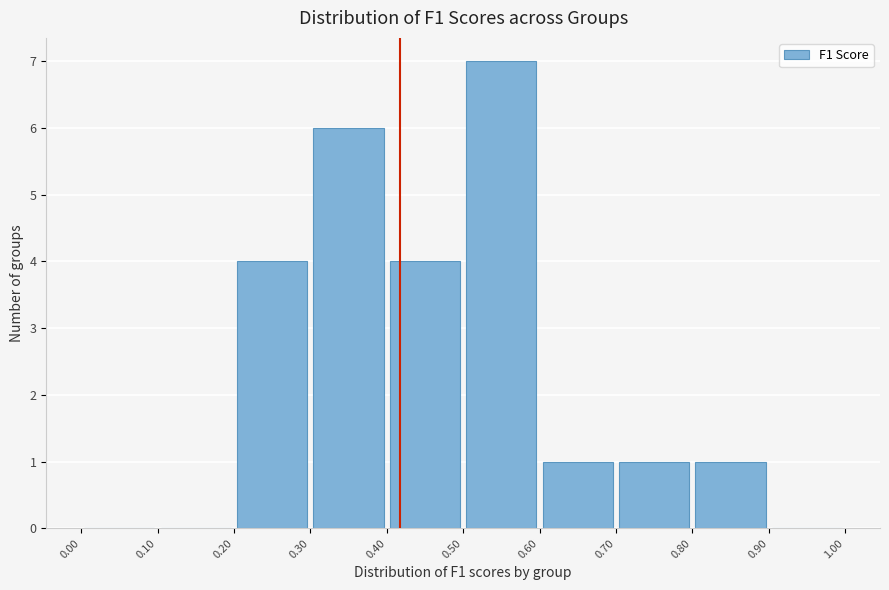

Over which range of the x-axis is the bar tallest?

0.50 to 0.60